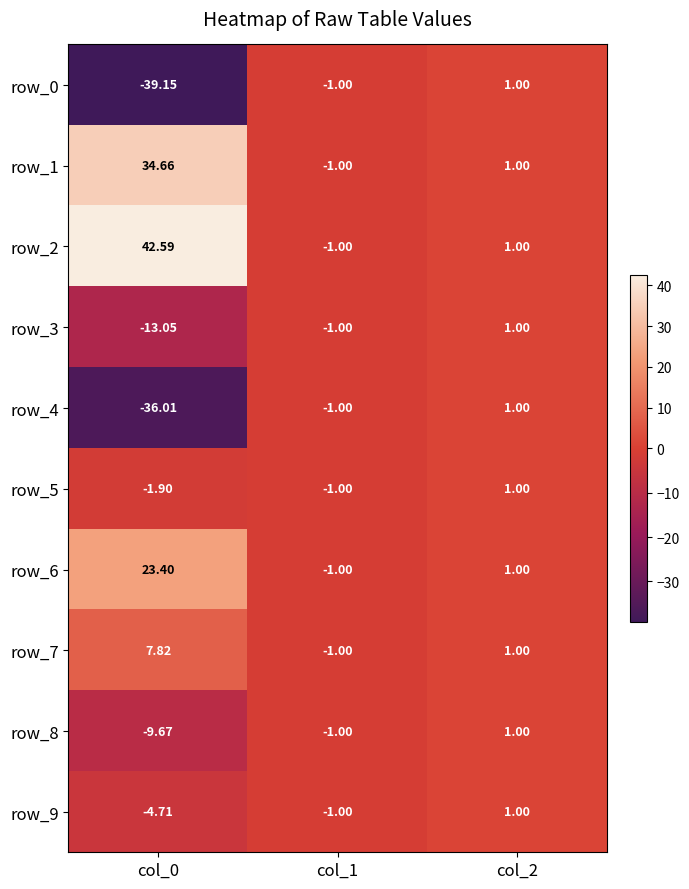

Is the value of row_7 at col_1 greater than the value of row_4 at col_0?

Yes